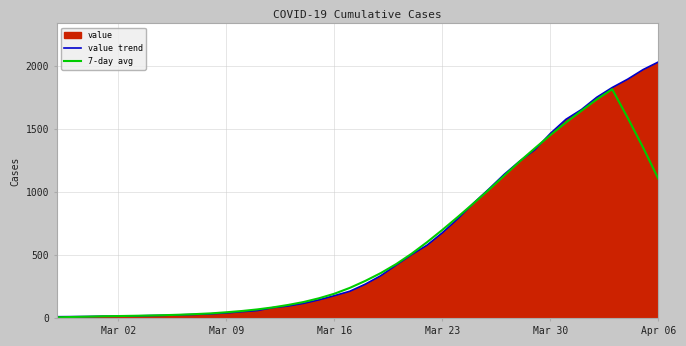

The value of value trend at Mar 16 is 82.7. True or false?

False